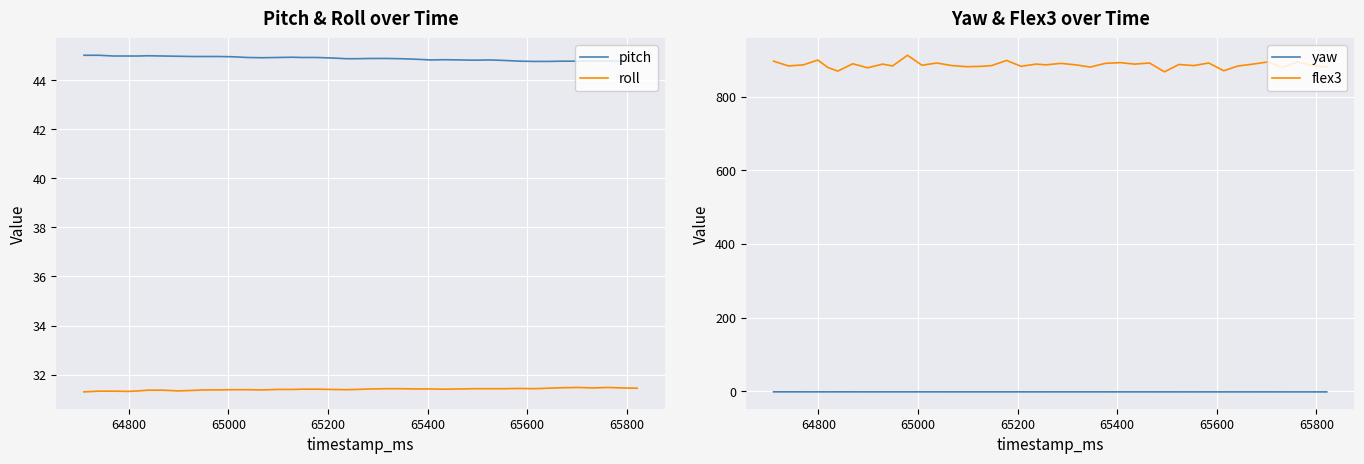

What is the highest value of the pitch series?

45.0